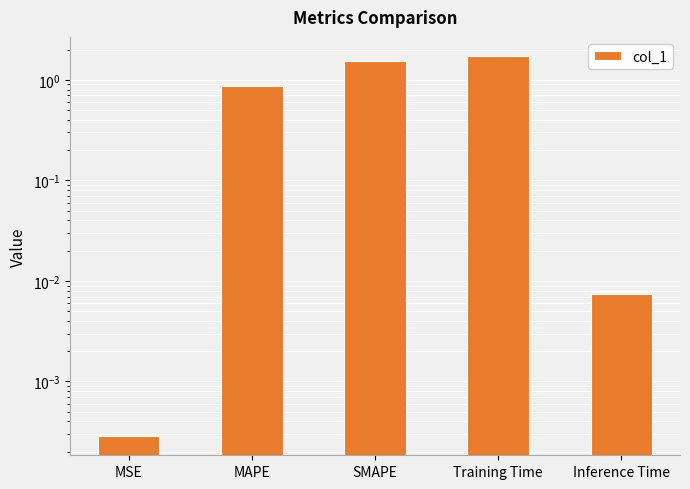

What is the label of the 4th bar from the right?

MAPE